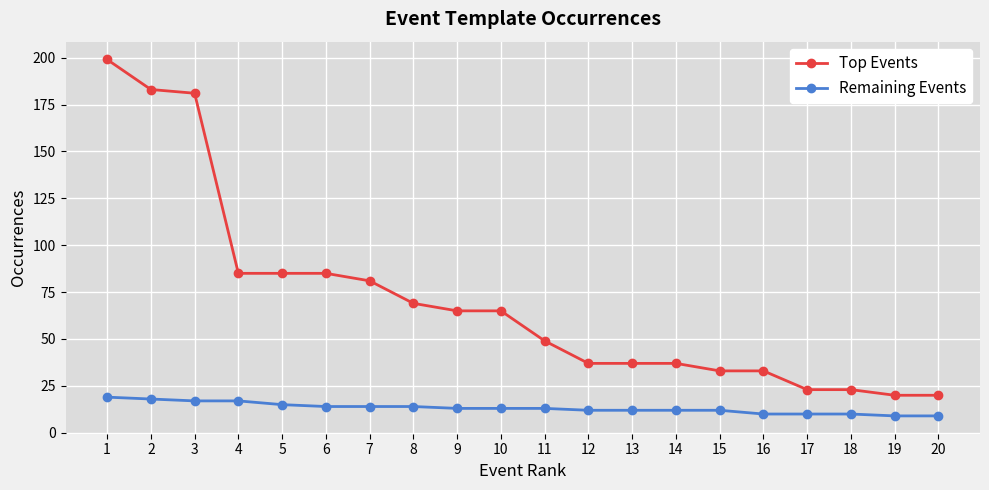

True or false: Top Events and Remaining Events intersect in this chart.

False